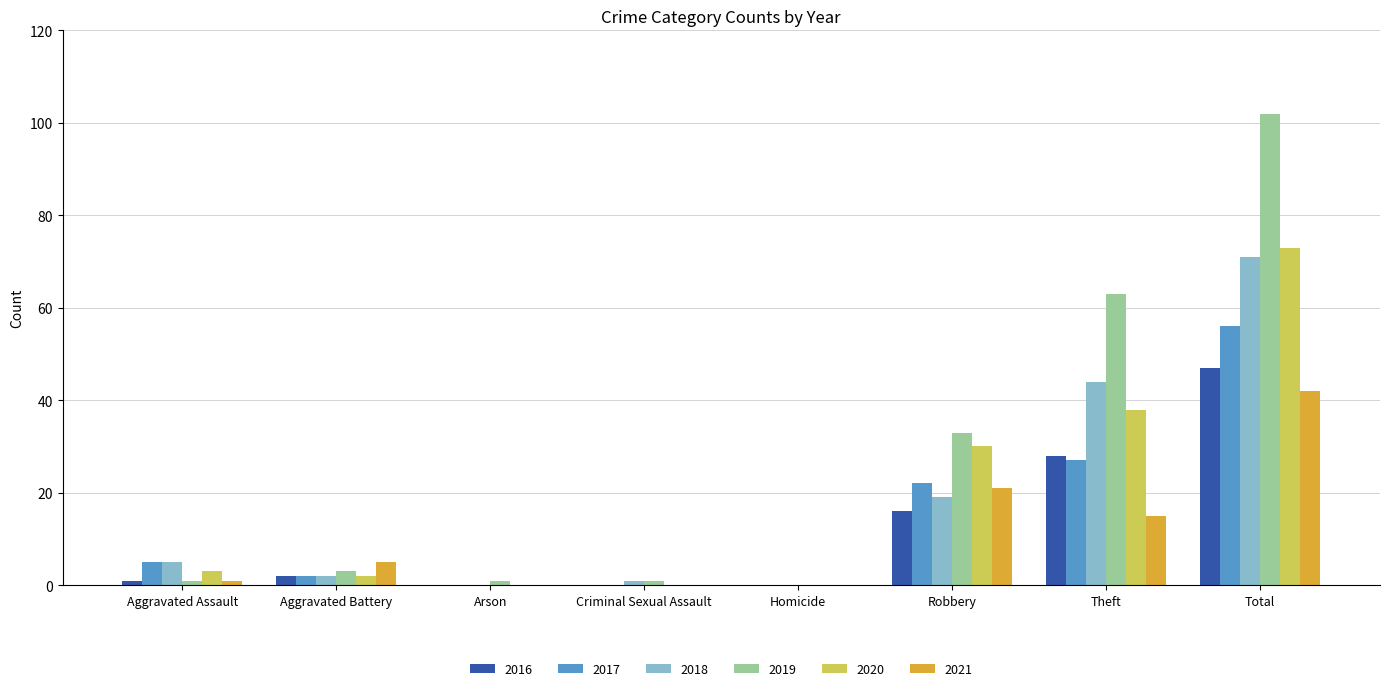

Are the bars horizontal?

No